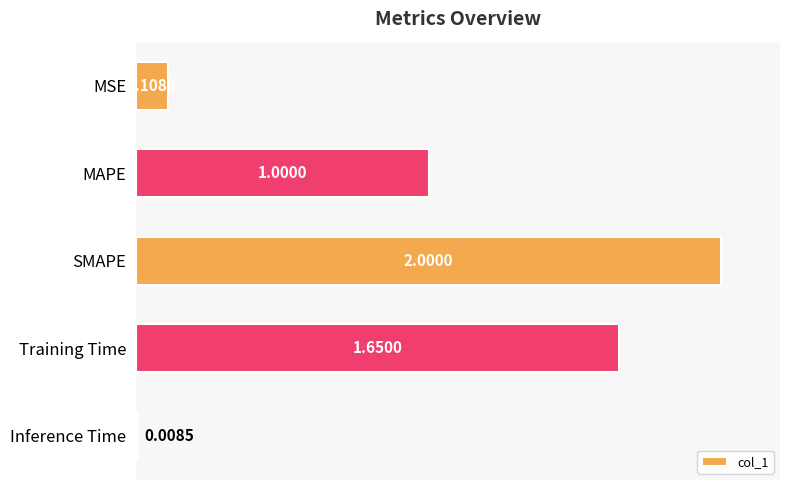

List the labels in order of value, smallest first.

Inference Time, MSE, MAPE, Training Time, SMAPE